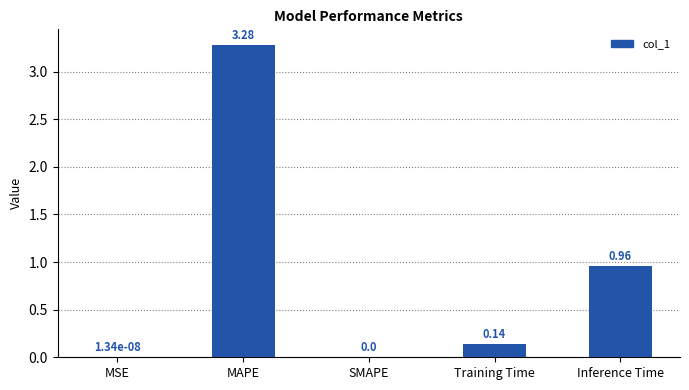

What is the average value?

0.9